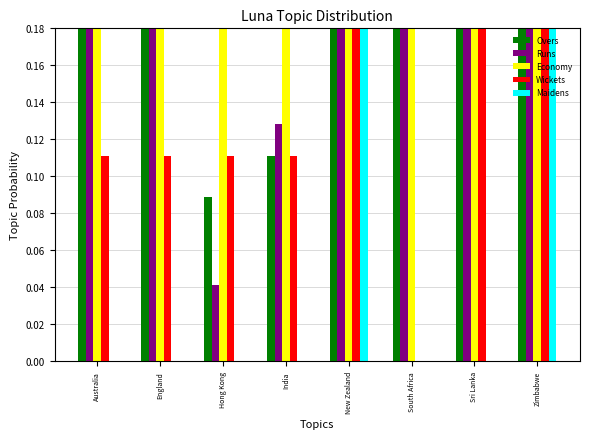

Reading left to right, list all the values displayed in this chart.

Overs: Australia=0.4	England=0.4	Hong Kong=0.1	India=0.1	New Zealand=1.0	South Africa=0.4	Sri Lanka=0.3	Zimbabwe=0.6
Runs: Australia=0.4	England=0.6	Hong Kong=0.0	India=0.1	New Zealand=1.0	South Africa=0.4	Sri Lanka=0.2	Zimbabwe=0.3
Economy: Australia=0.7	England=1.0	Hong Kong=0.3	India=0.8	New Zealand=0.7	South Africa=0.7	Sri Lanka=0.5	Zimbabwe=0.3
Wickets: Australia=0.1	England=0.1	Hong Kong=0.1	India=0.1	New Zealand=0.6	South Africa=0.0	Sri Lanka=0.2	Zimbabwe=1.0
Maidens: Australia=0.0	England=0.0	Hong Kong=0.0	India=0.0	New Zealand=0.5	South Africa=0.0	Sri Lanka=0.0	Zimbabwe=1.0